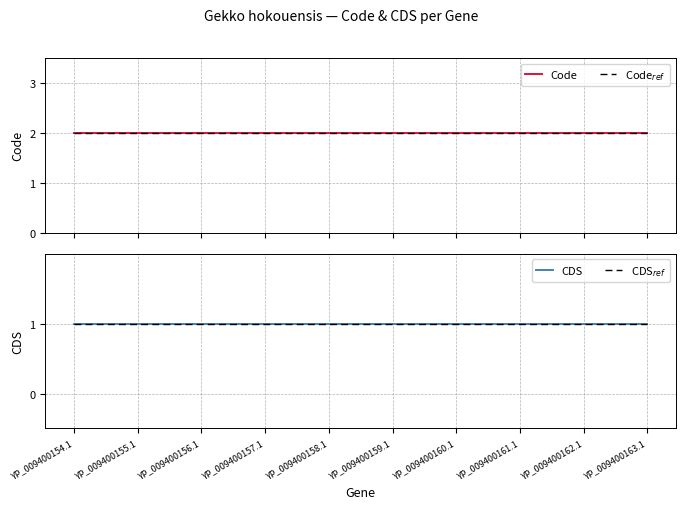

What is the total value across all series at YP_009400160.1?

6